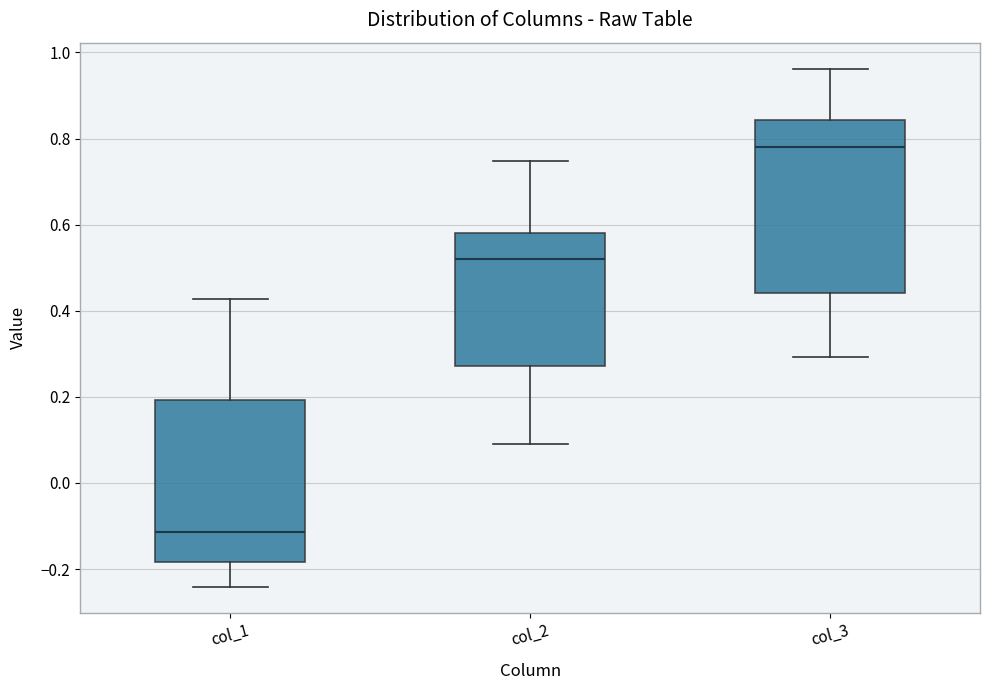

Reading left to right, read every box against the y-axis: the position of its median line, the range the box covers, and the ends of its whiskers. The values are not printed on the chart, so give them approximately, as read against the axis.

col_1: median -0.12, box -0.18 to 0.20, whiskers -0.24 to 0.42
col_2: median 0.52, box 0.28 to 0.58, whiskers 0.10 to 0.74
col_3: median 0.78, box 0.44 to 0.84, whiskers 0.30 to 0.96